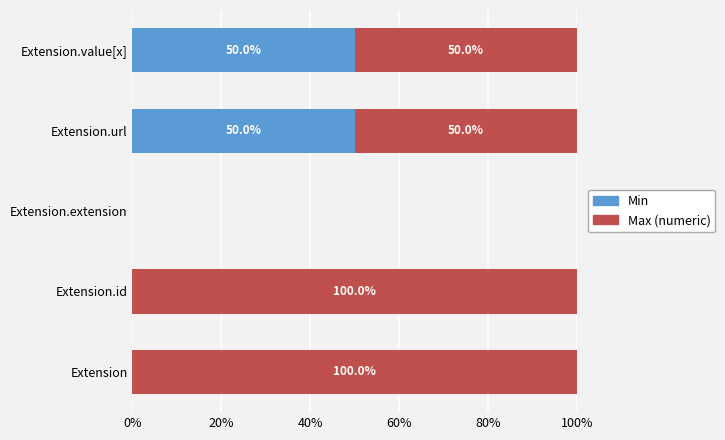

What is the sum of all Min values?

100